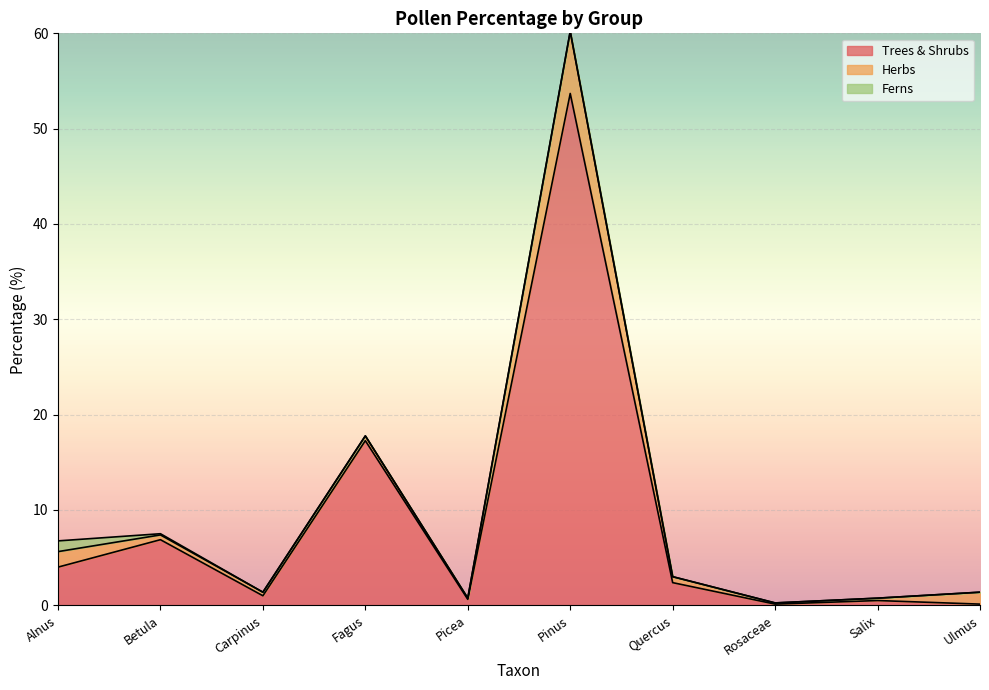

Reading right to left, transcribe all the data shown in this chart.

Trees & Shrubs: 0.1	0.5	0.1	2.4	53.7	0.6	17.3	1.0	6.9	4.0
Herbs: 1.3	0.3	0.1	0.6	6.5	0.1	0.5	0.4	0.5	1.6
Ferns: 0.0	0.0	0.0	0.0	0.0	0.0	0.0	0.0	0.1	1.1